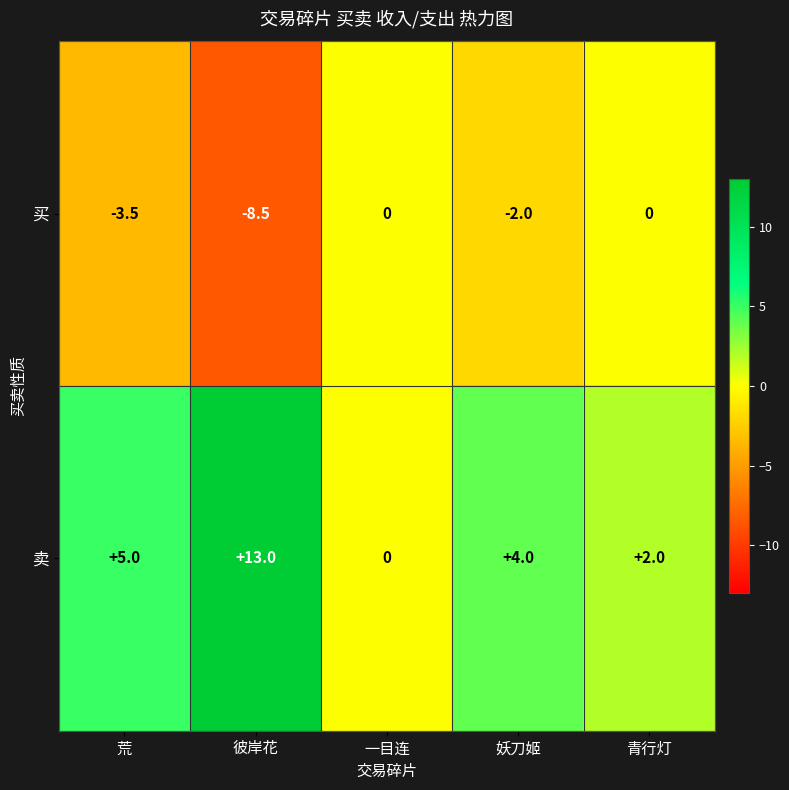

Reading right to left, what are all the values shown in this chart?

买: 0.0	-2.0	0.0	-8.5	-3.5
卖: 2.0	4.0	0.0	13.0	5.0